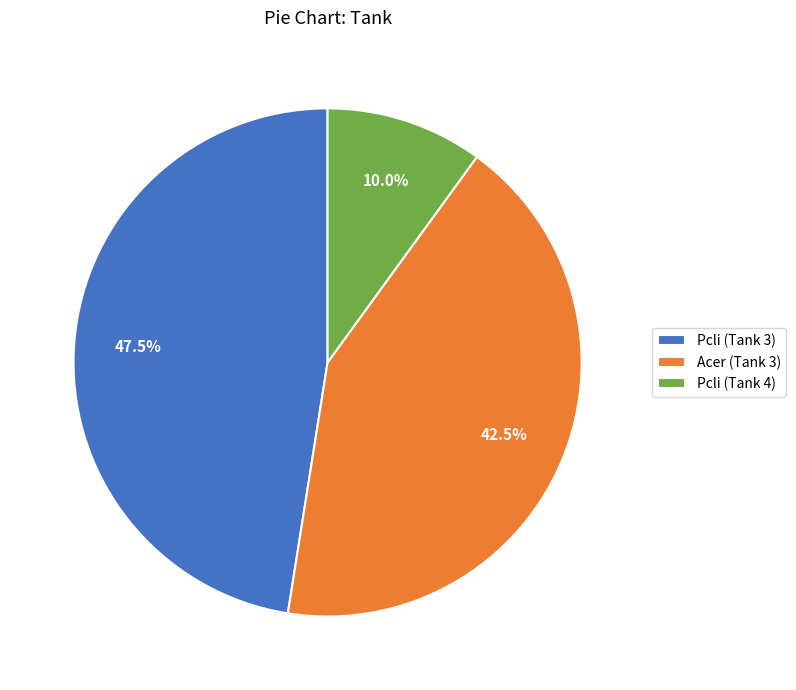

What is the smallest slice in the pie chart?

Pcli (Tank 4)